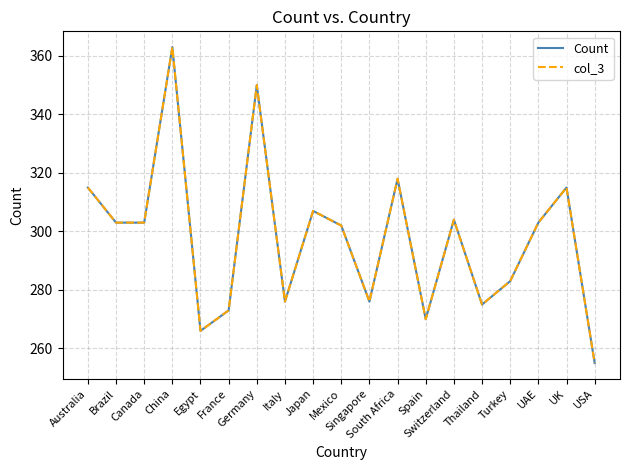

Reading right to left, what are all the values shown in this chart?

Count: 255	315	303	283	275	304	270	318	276	302	307	276	350	273	266	363	303	303	315
col_3: 255	315	303	283	275	304	270	318	276	302	307	276	350	273	266	363	303	303	315